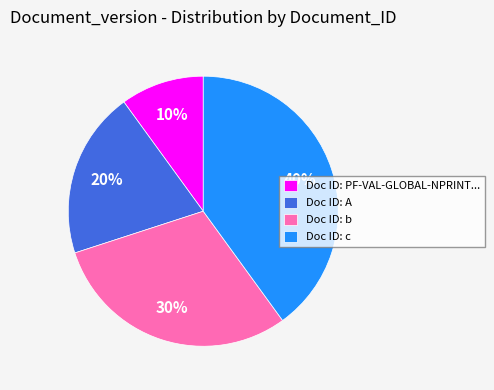

What is the ratio of the value at Doc ID: A to the value at Doc ID: PF-VAL-GLOBAL-NPRINT...?

2.0